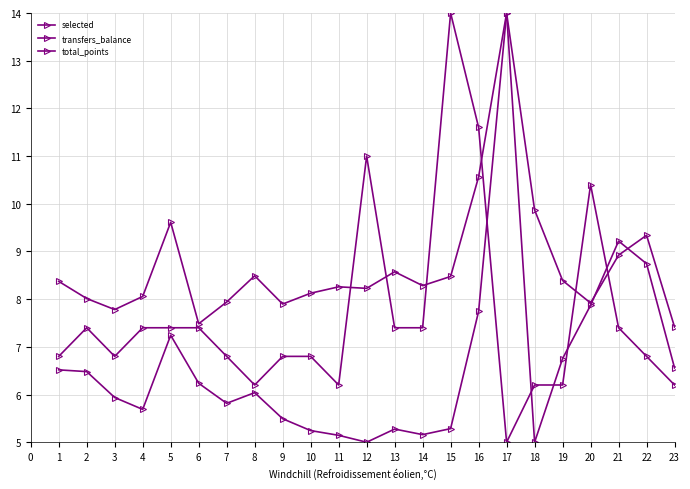

What is the difference between the total_points values at 22 and 14?

0.6